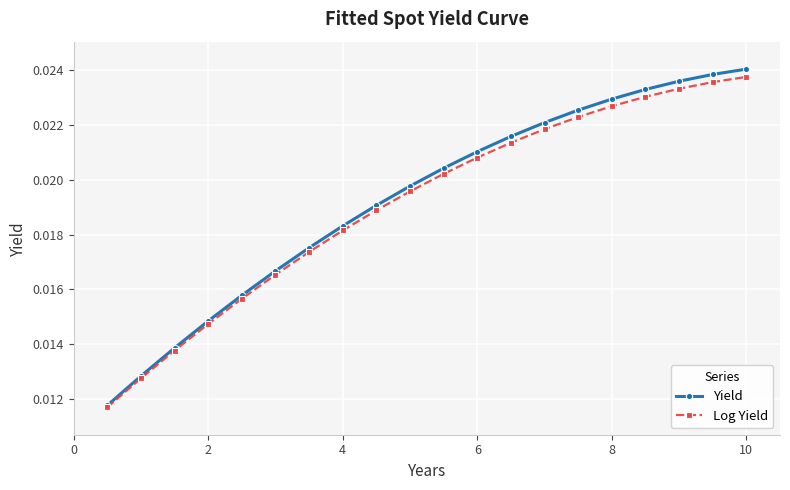

Count the Yield values in the range 0 to 1.

20